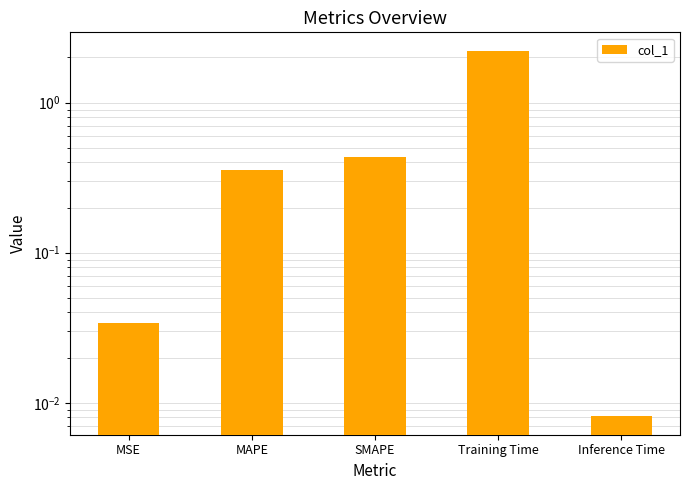

The chart shows a value of 0.1 at MAPE. True or false?

False